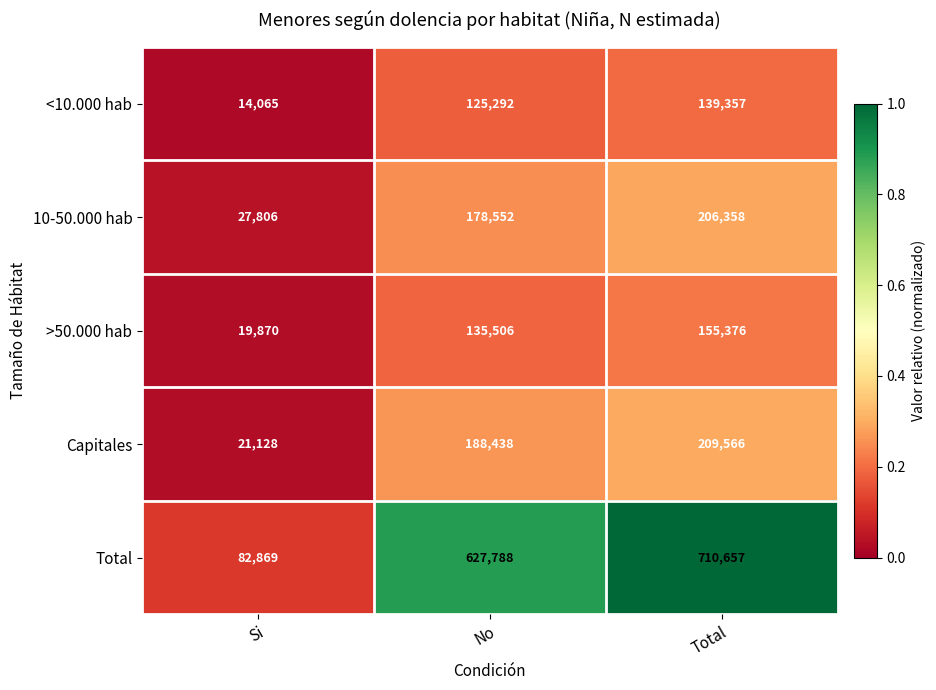

Reading left to right, extract all data points from this chart.

<10.000 hab: Si=14065	No=125292	Total=139357
10-50.000 hab: Si=27806	No=178552	Total=206358
>50.000 hab: Si=19870	No=135506	Total=155376
Capitales: Si=21128	No=188438	Total=209566
Total: Si=82869	No=627788	Total=710657